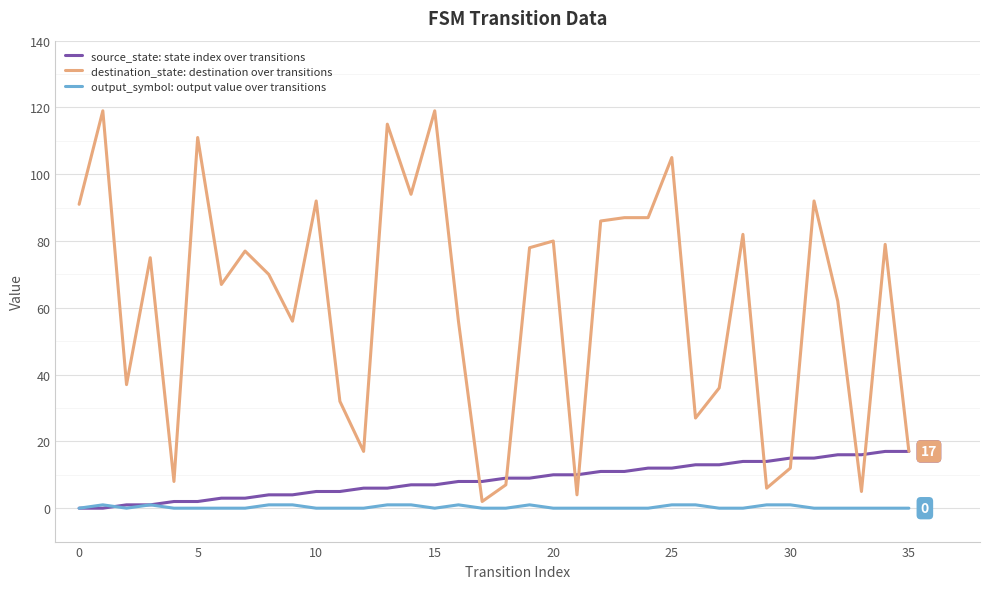

Rank the series by their maximum value, from highest to lowest.

destination_state: destination over transitions, source_state: state index over transitions, output_symbol: output value over transitions